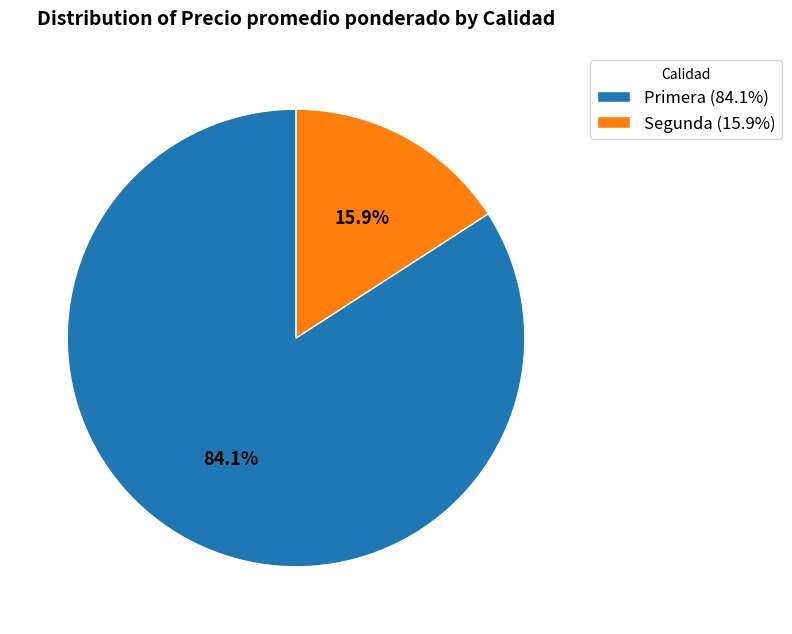

How many slices are in this pie chart?

2